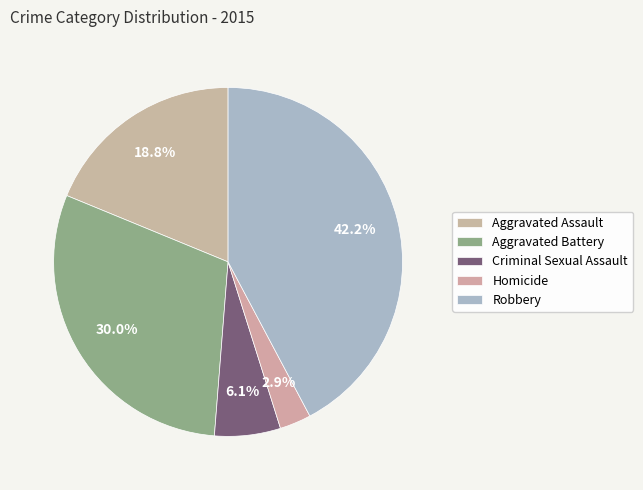

What percentage is the Homicide slice, to the nearest percent?

3%